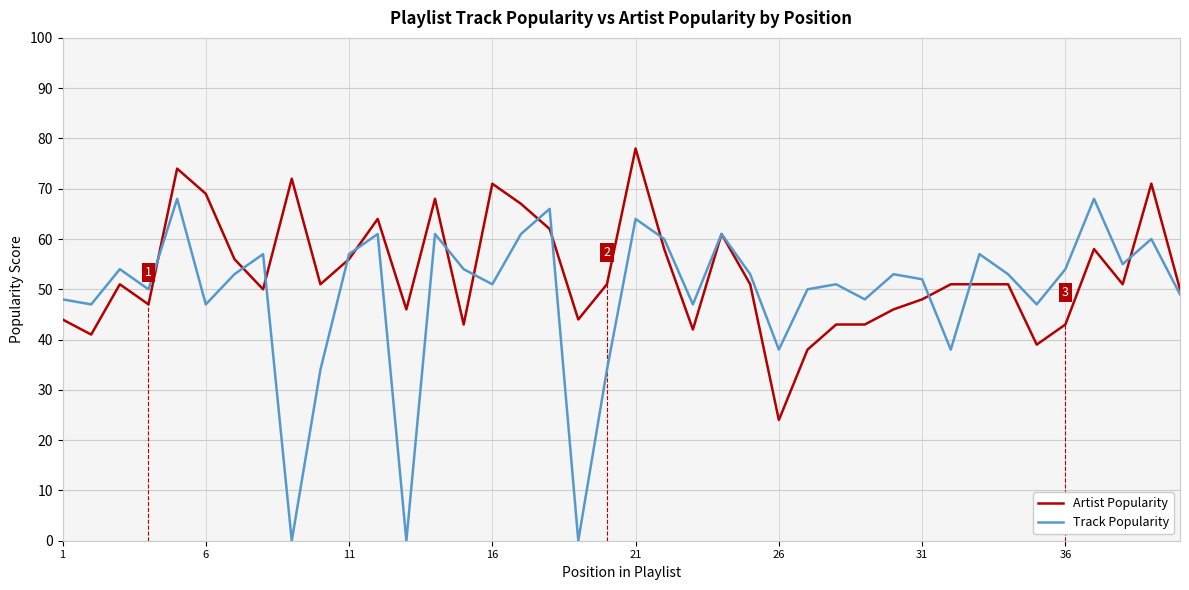

Rank the series by their maximum value, from lowest to highest.

Track Popularity, Artist Popularity